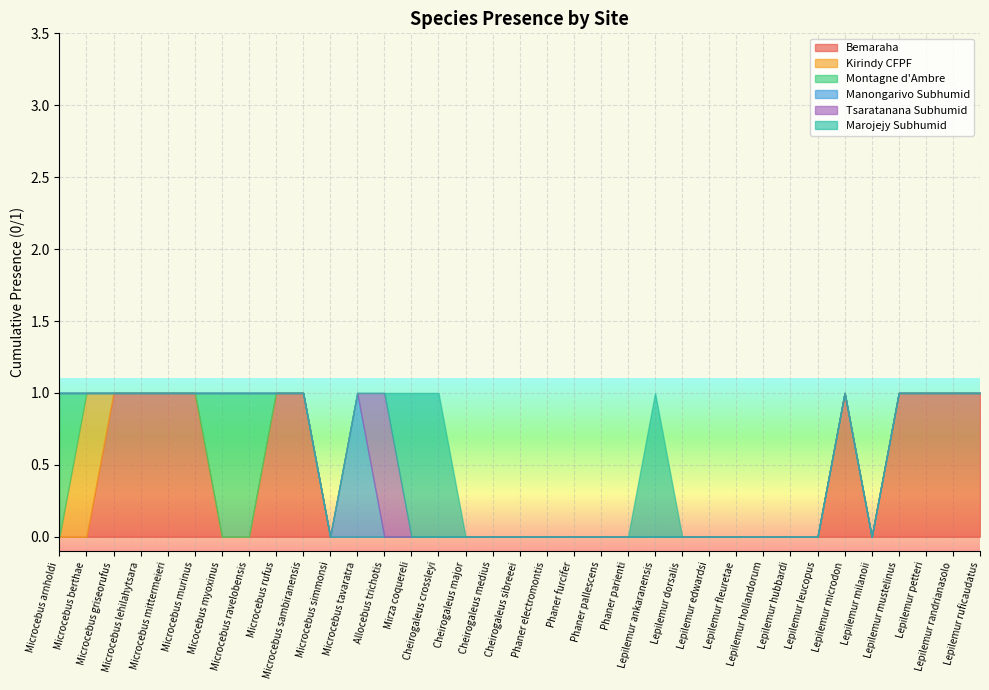

Is it true that Marojejy Subhumid equals 1 at Microcebus sambiranensis?

False